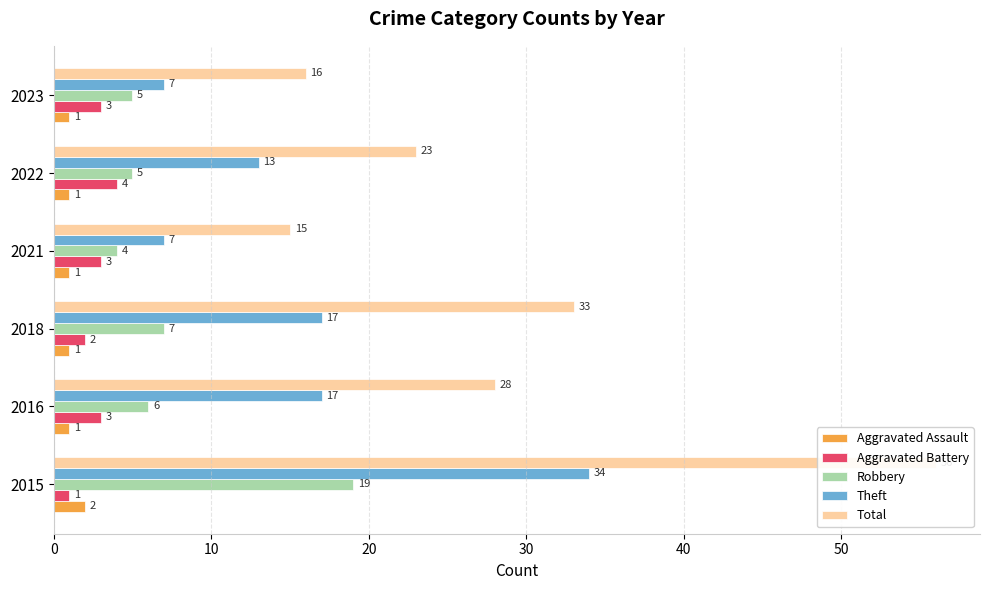

What is the approximate value of Robbery at 30?

4